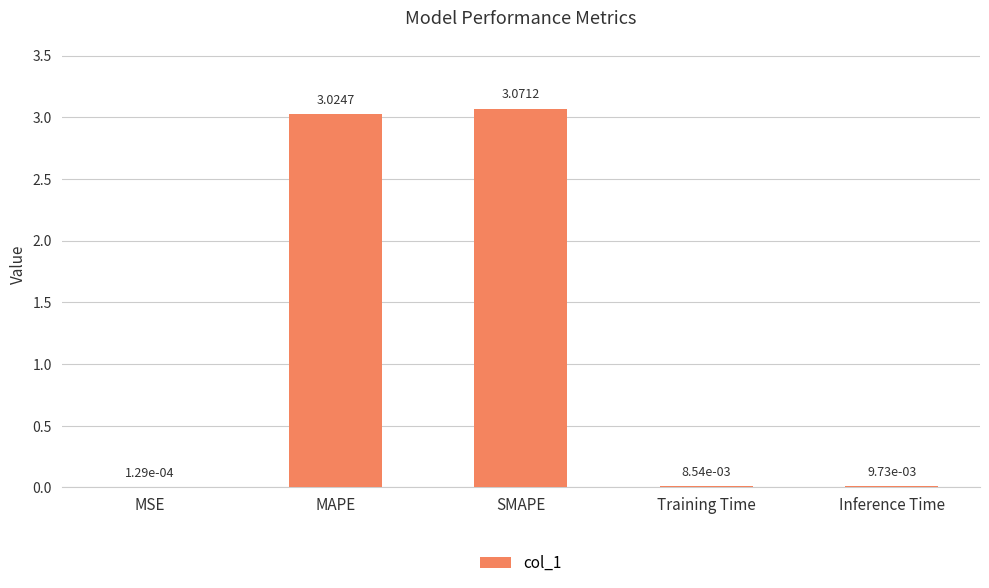

How many data points does each series have?

5